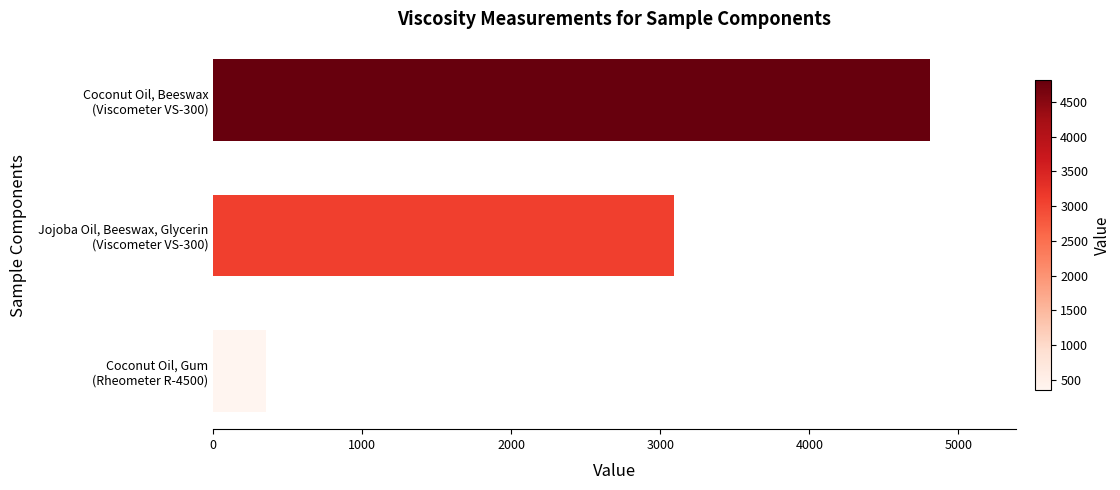

What is the sum of all values?

8246.8